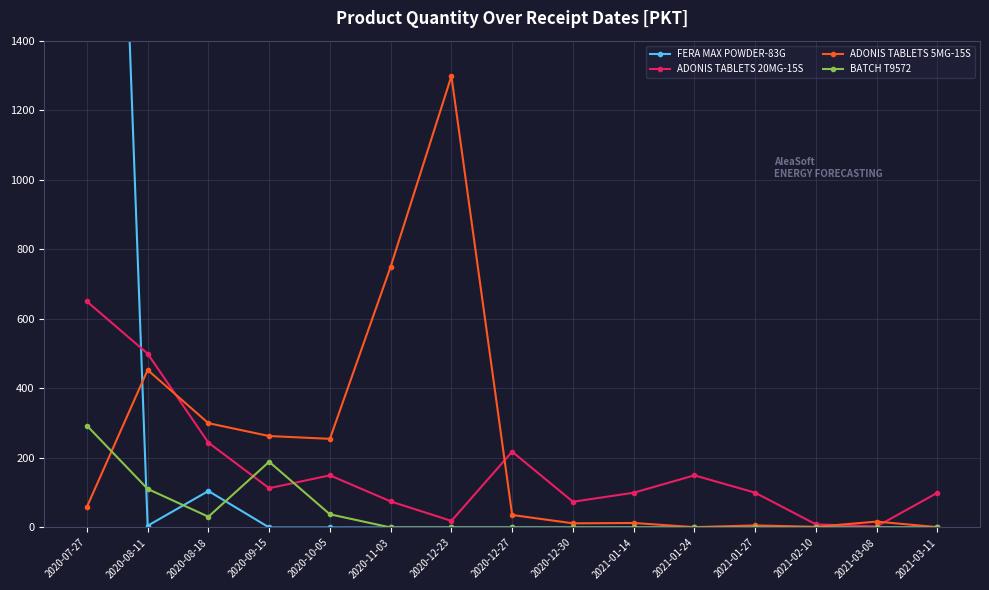

What is the difference between the highest and lowest values at 2020-11-03?

750